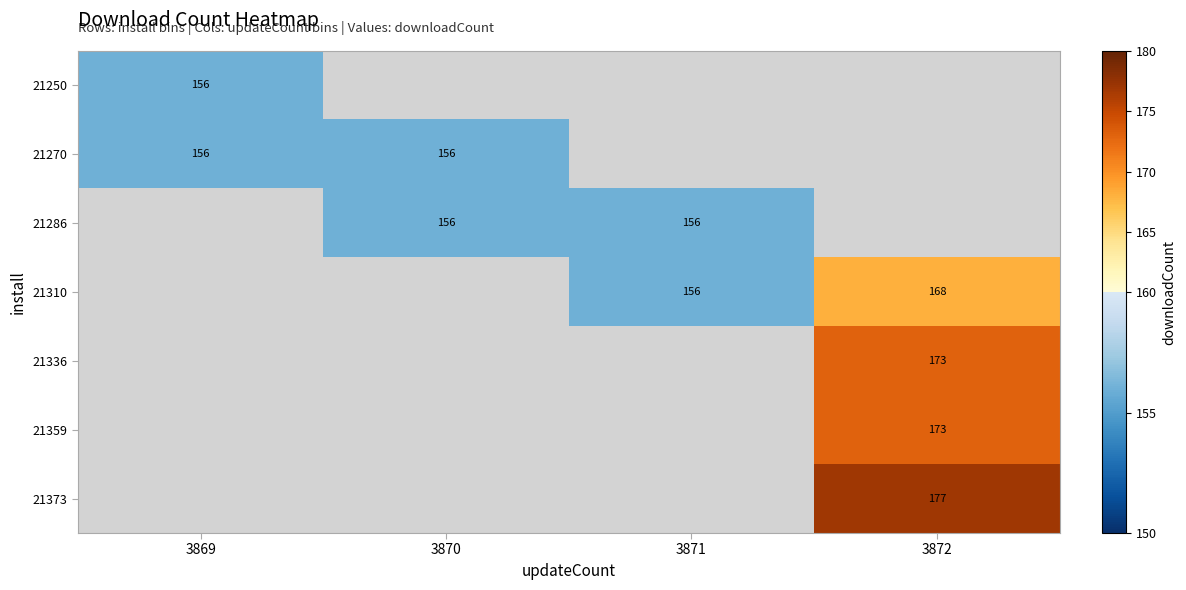

Which label corresponds to the smallest value in the chart?

3869